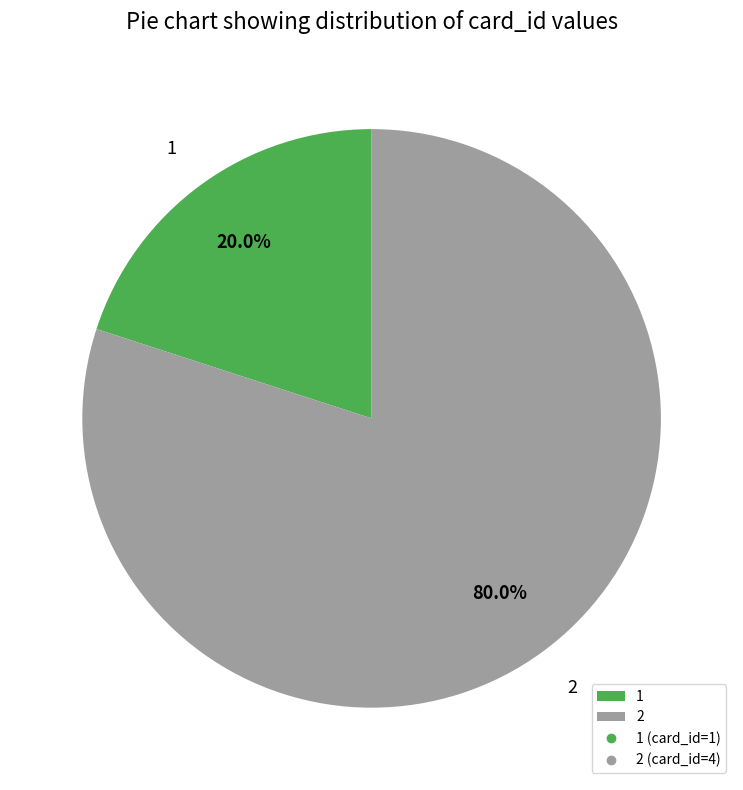

Rank the categories by value from lowest to highest.

1, 2